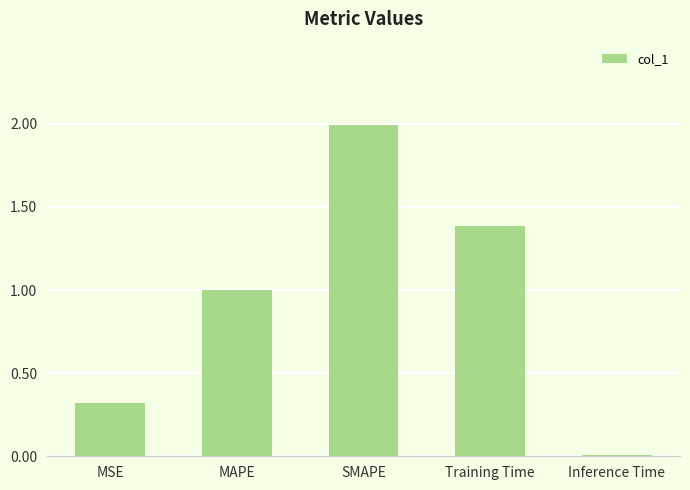

Is it true that the value at SMAPE is 0.8?

False